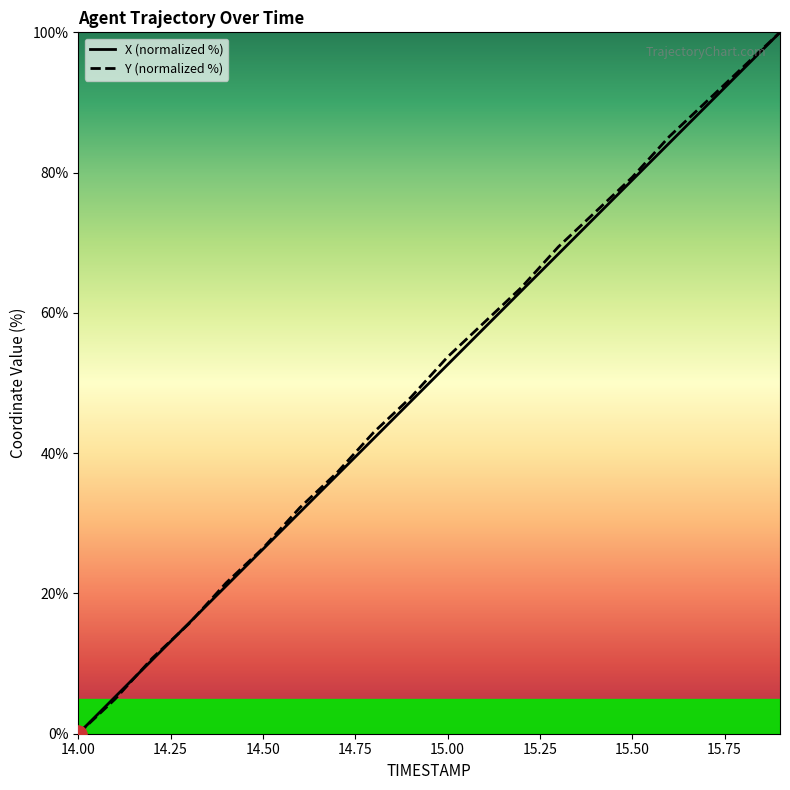

The value of Y (normalized %) at 15.50 is 79.3. True or false?

True